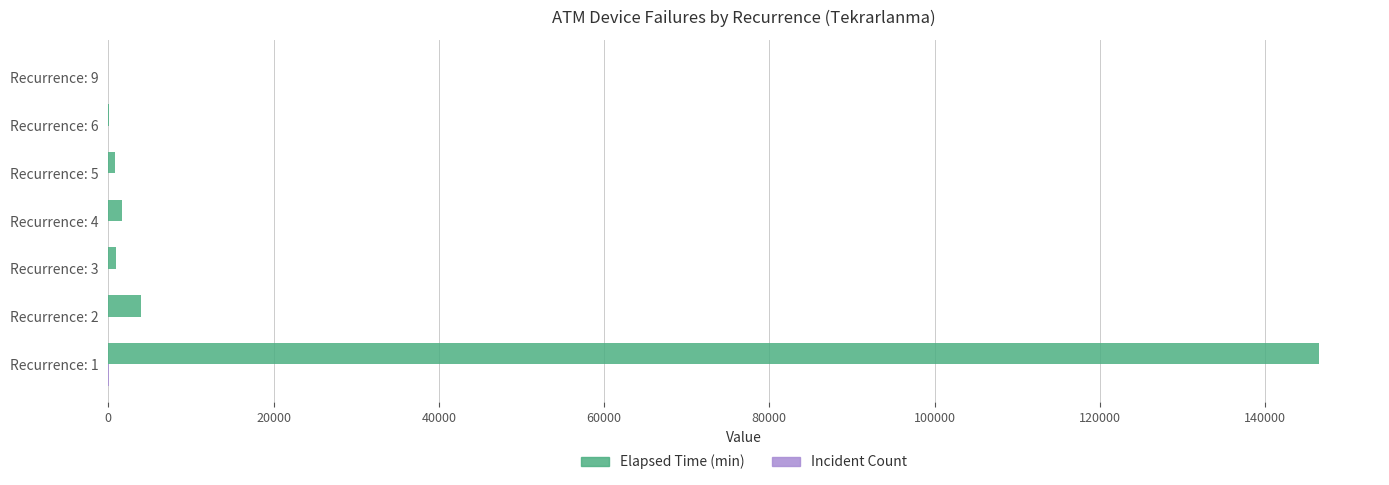

At which category is the sum across all series the highest?

Recurrence: 1